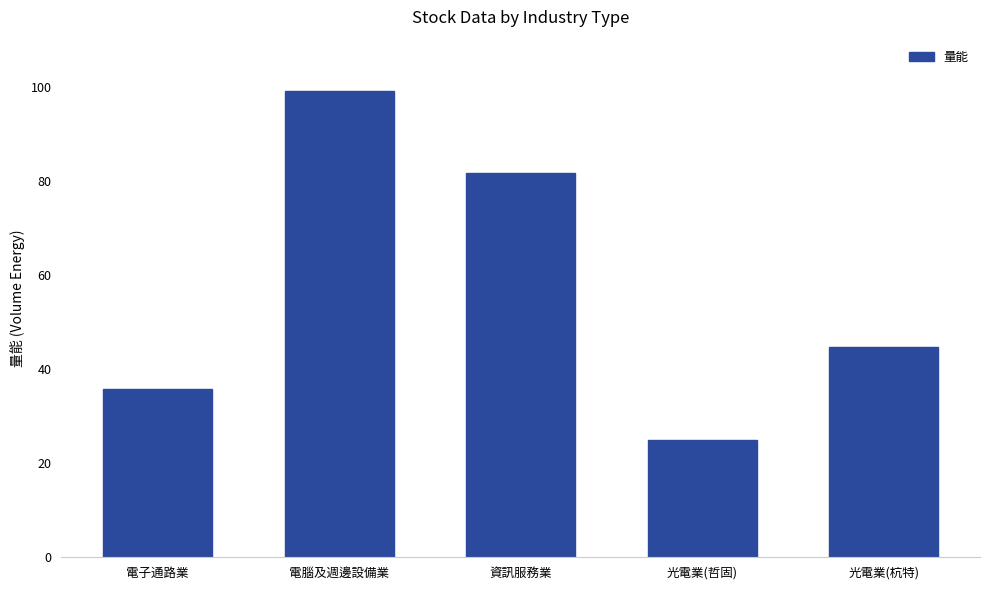

What is the difference between the maximum and minimum values?

74.1